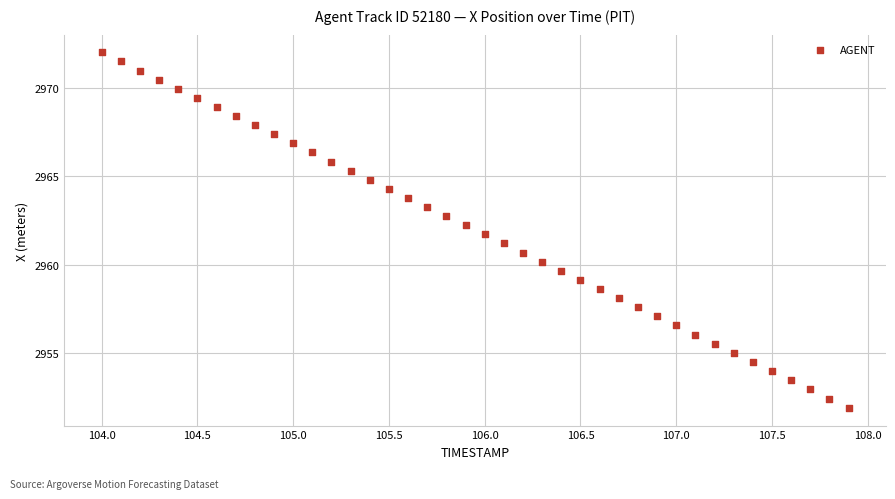

What is the range of X values (max minus min)?

3.9